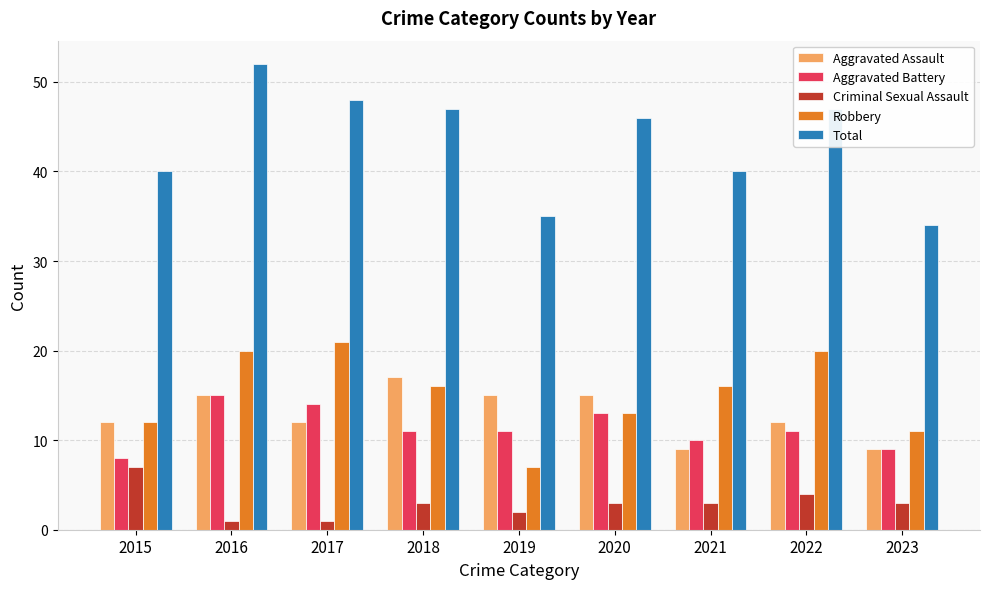

Does the chart contain any negative values?

No